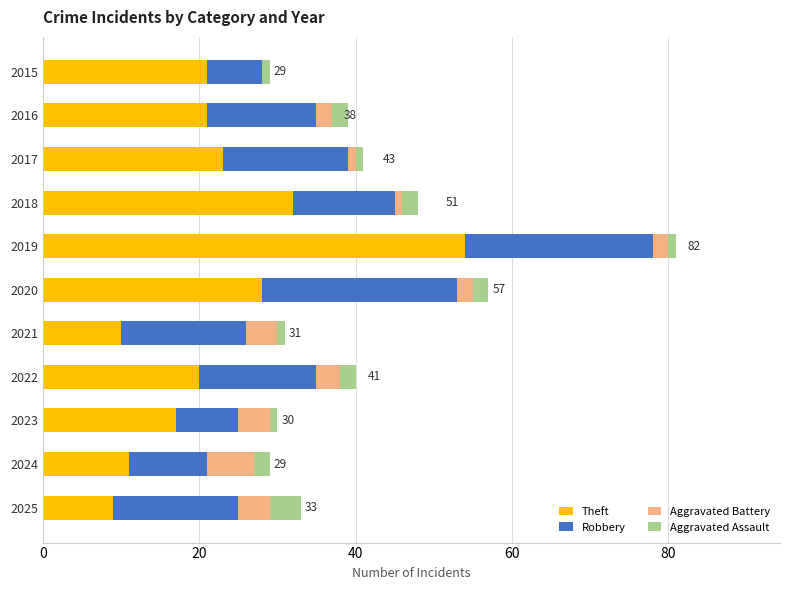

At which category is the sum across all series the highest?

2019